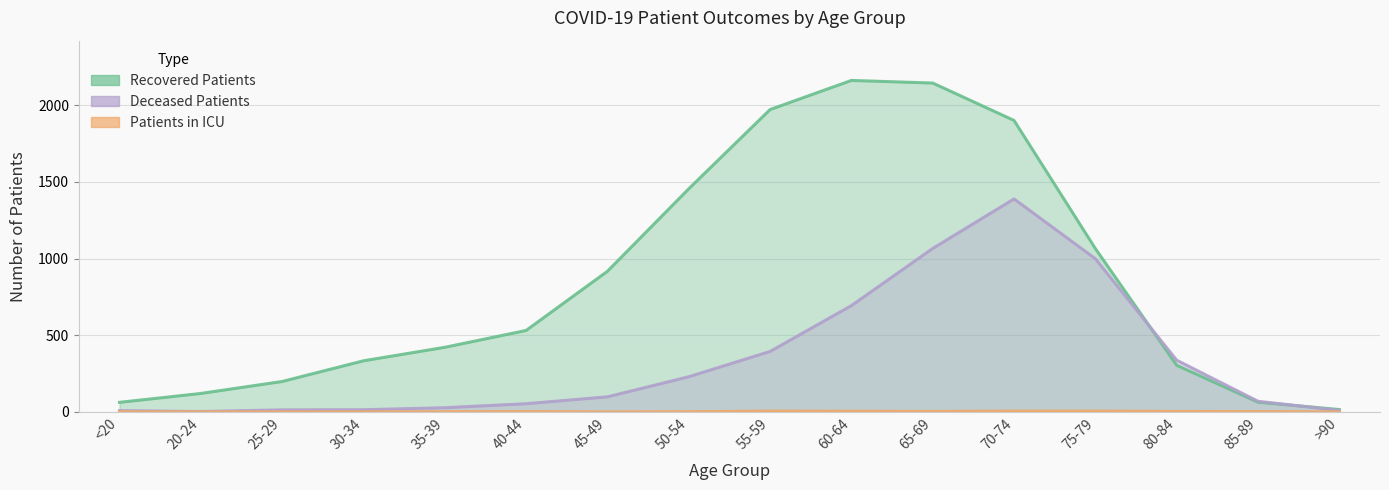

List the series in order of their peak value, lowest first.

patients_in_icu, deceased_patients, recovered_patients